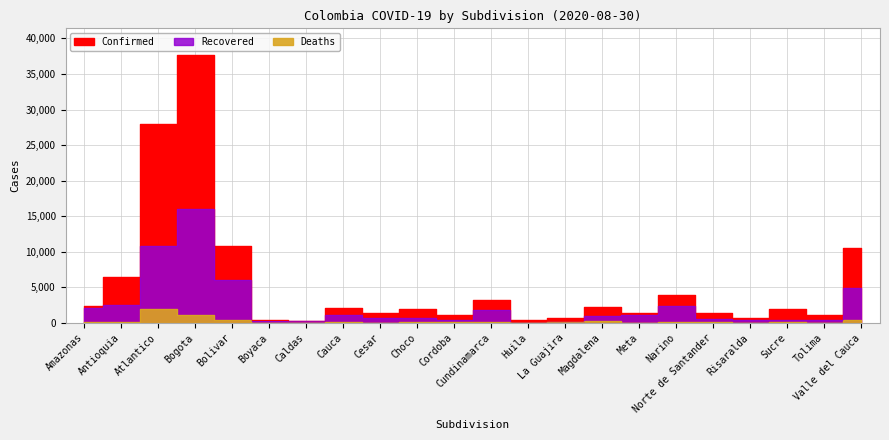

Between Atlantico and Meta, which is larger?

Atlantico